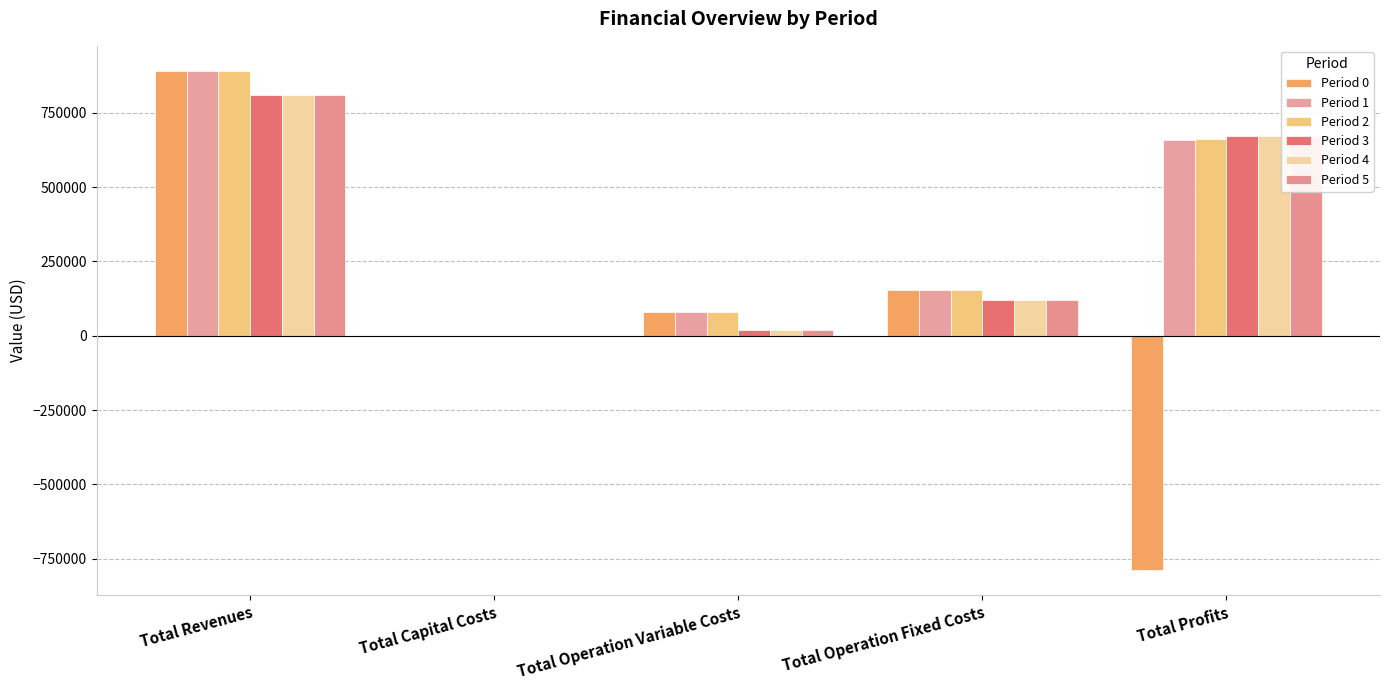

Are the bars horizontal?

No